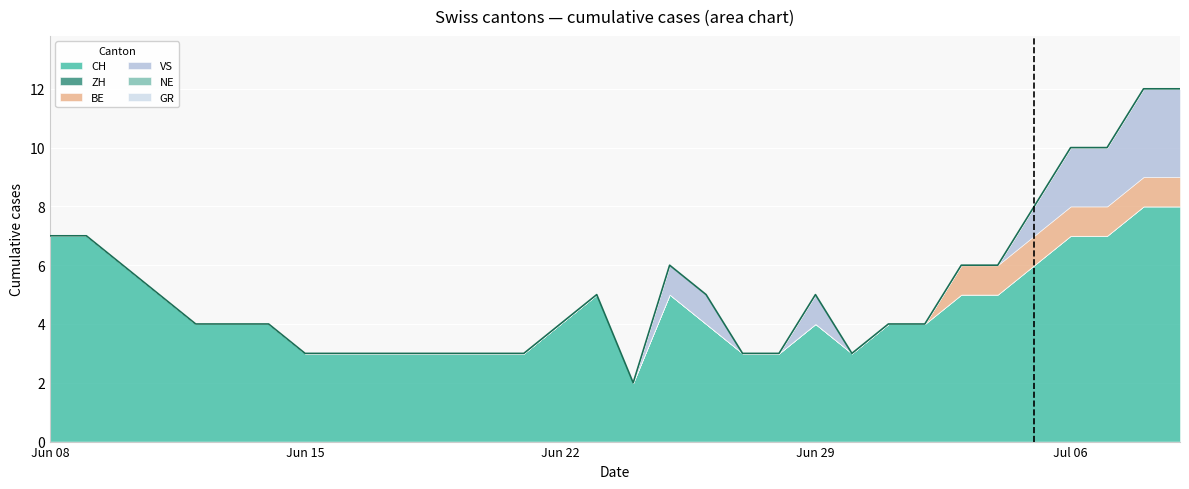

Reading left to right, extract all data points from this chart.

CH: 0=7	1=7	2=6	3=5	4=4	5=4	6=4	7=3	8=3	9=3	10=3	11=3	12=3	13=3	14=4	15=5	16=2	17=5	18=4	19=3	20=3	21=4	22=3	23=4	24=4	25=5	26=5	27=6	28=7	29=7	30=8	31=8
ZH: 0=0	1=0	2=0	3=0	4=0	5=0	6=0	7=0	8=0	9=0	10=0	11=0	12=0	13=0	14=0	15=0	16=0	17=0	18=0	19=0	20=0	21=0	22=0	23=0	24=0	25=0	26=0	27=0	28=0	29=0	30=0	31=0
BE: 0=0	1=0	2=0	3=0	4=0	5=0	6=0	7=0	8=0	9=0	10=0	11=0	12=0	13=0	14=0	15=0	16=0	17=0	18=0	19=0	20=0	21=0	22=0	23=0	24=0	25=1	26=1	27=1	28=1	29=1	30=1	31=1
VS: 0=0	1=0	2=0	3=0	4=0	5=0	6=0	7=0	8=0	9=0	10=0	11=0	12=0	13=0	14=0	15=0	16=0	17=1	18=1	19=0	20=0	21=1	22=0	23=0	24=0	25=0	26=0	27=1	28=2	29=2	30=3	31=3
NE: 0=0	1=0	2=0	3=0	4=0	5=0	6=0	7=0	8=0	9=0	10=0	11=0	12=0	13=0	14=0	15=0	16=0	17=0	18=0	19=0	20=0	21=0	22=0	23=0	24=0	25=0	26=0	27=0	28=0	29=0	30=0	31=0
GR: 0=0	1=0	2=0	3=0	4=0	5=0	6=0	7=0	8=0	9=0	10=0	11=0	12=0	13=0	14=0	15=0	16=0	17=0	18=0	19=0	20=0	21=0	22=0	23=0	24=0	25=0	26=0	27=0	28=0	29=0	30=0	31=0